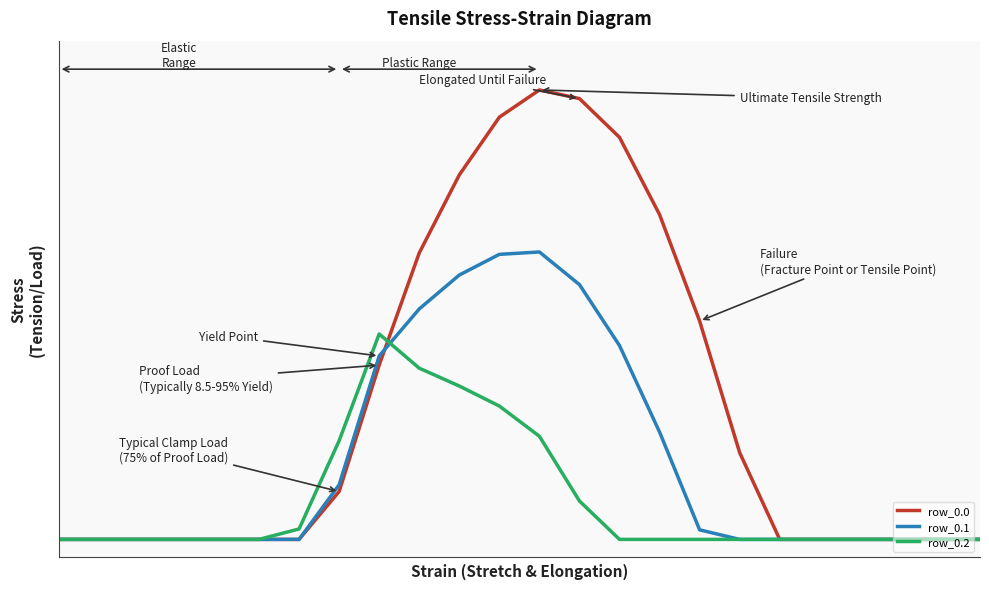

Reading right to left, transcribe all the data shown in this chart.

row_0.0: 23=0.0	22=0.0	21=0.0	20=0.0	19=0.0	18=0.0	17=243.5	16=613.0	15=911.8	14=1128.6	13=1237.4	12=1261.6	11=1185.2	10=1023.2	9=804.0	8=489.3	7=134.3	6=0.0	5=0.0	4=0.0	3=0.0	2=0.0	1=0.0	0=0.0
row_0.1: 23=0.0	22=0.0	21=0.0	20=0.0	19=0.0	18=0.0	17=0.0	16=26.8	15=301.4	14=544.1	13=715.3	12=806.9	11=800.2	10=742.1	9=646.9	8=514.8	7=153.2	6=0.0	5=0.0	4=0.0	3=0.0	2=0.0	1=0.0	0=0.0
row_0.2: 23=0.0	22=0.0	21=0.0	20=0.0	19=0.0	18=0.0	17=0.0	16=0.0	15=0.0	14=0.0	13=107.8	12=289.5	11=374.4	10=430.5	9=480.7	8=576.6	7=276.9	6=29.3	5=0.0	4=0.0	3=0.0	2=0.0	1=0.0	0=0.0